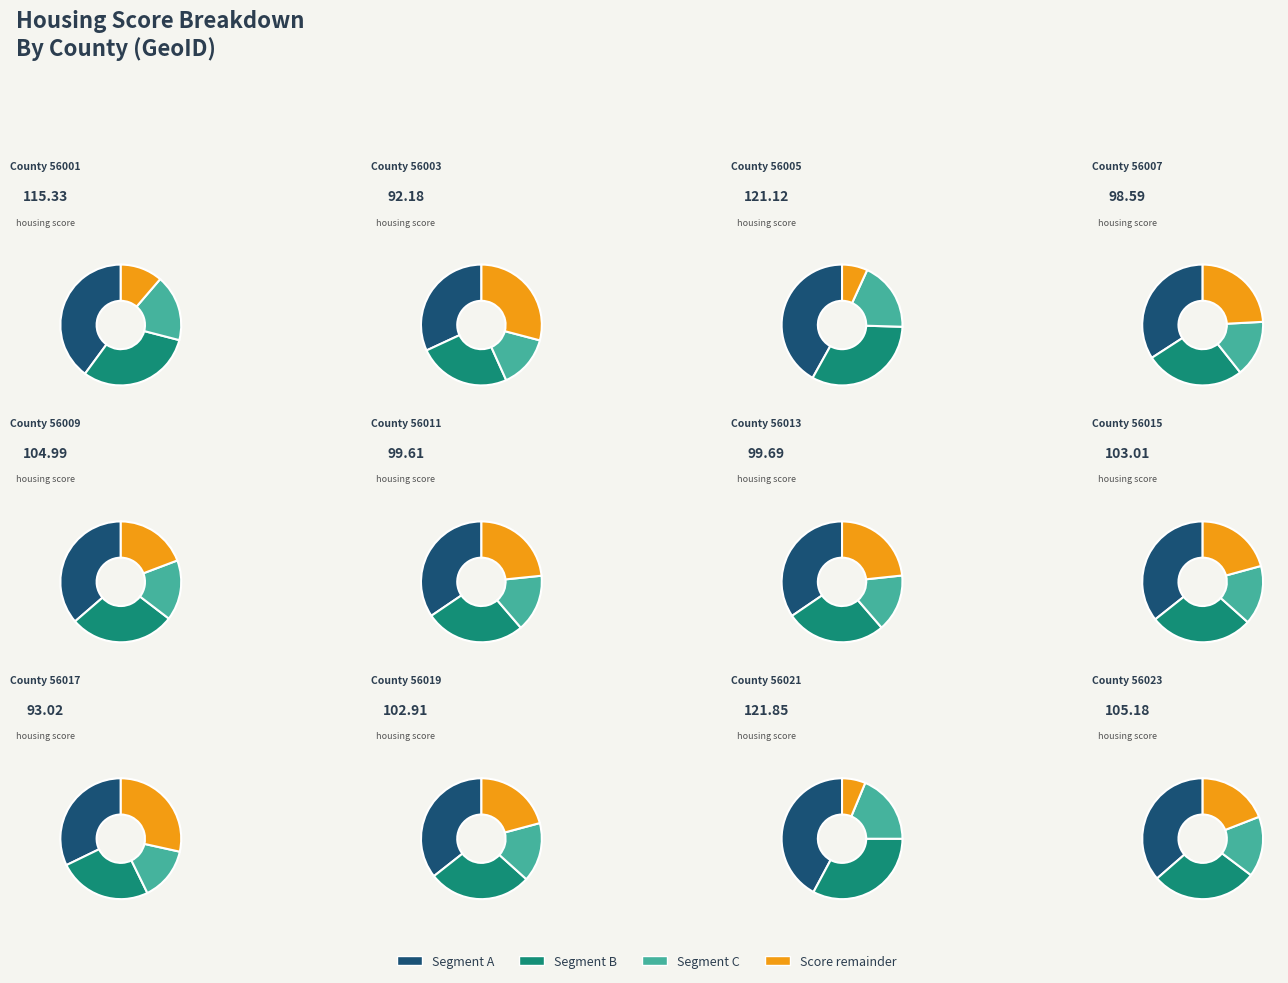

To the nearest percent, what is the combined percentage of 56019 and 56011?

16%